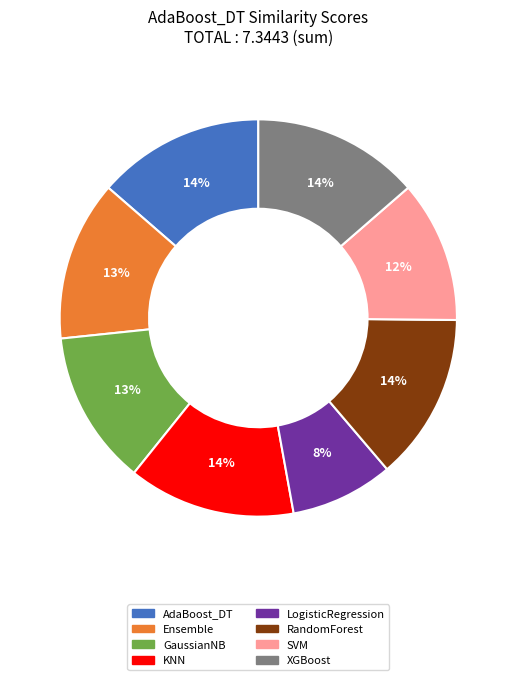

Does AdaBoost_DT represent more than half of the total?

No